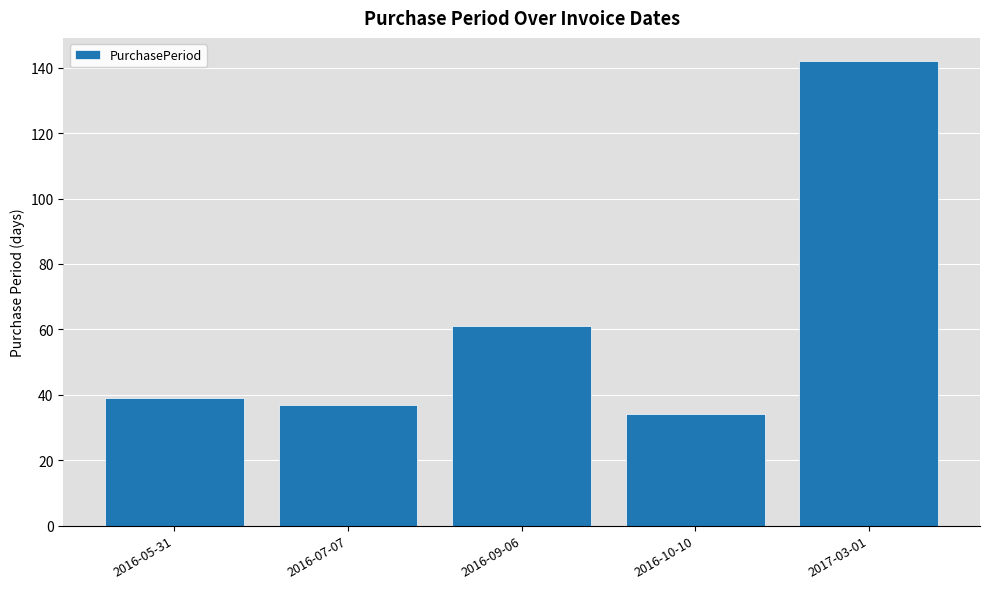

How many values are below 39?

2